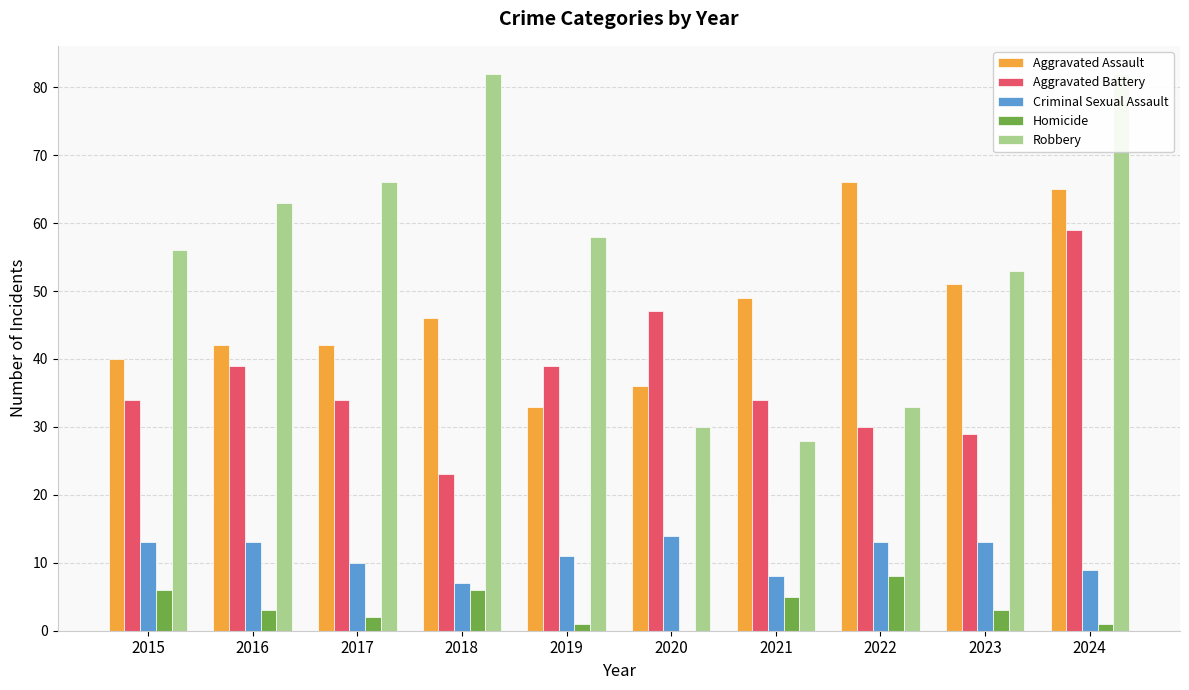

How many series are shown in this chart?

5